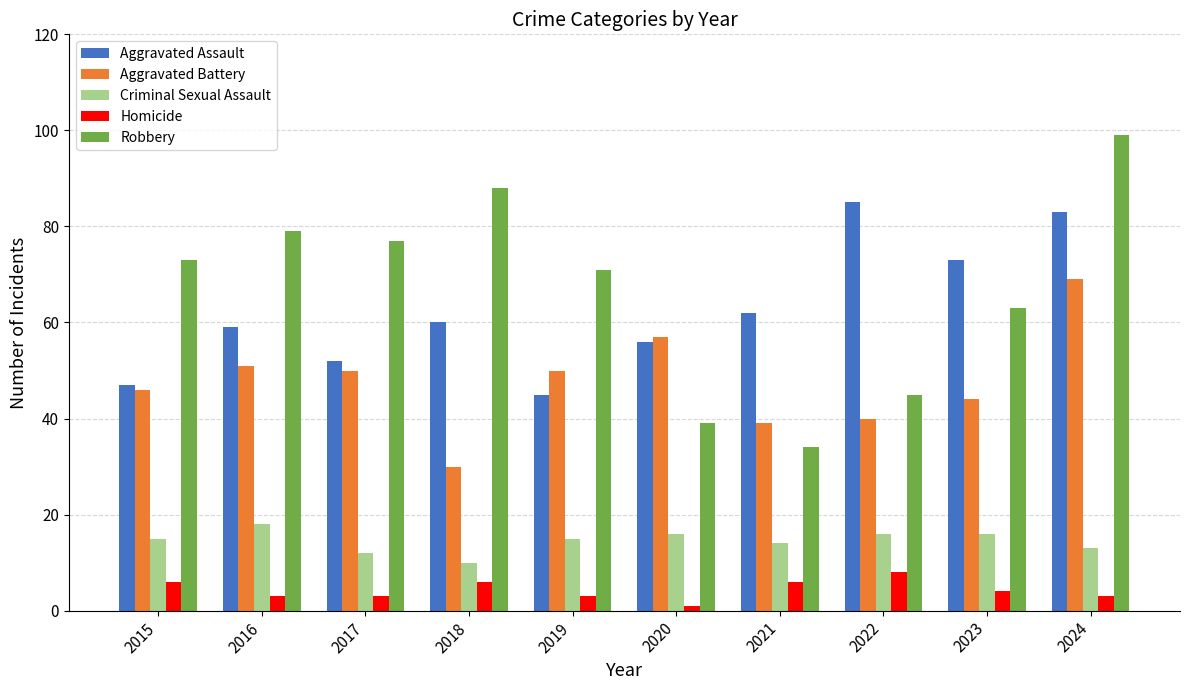

The Aggravated Battery series shows 69 at 2017. True or false?

False